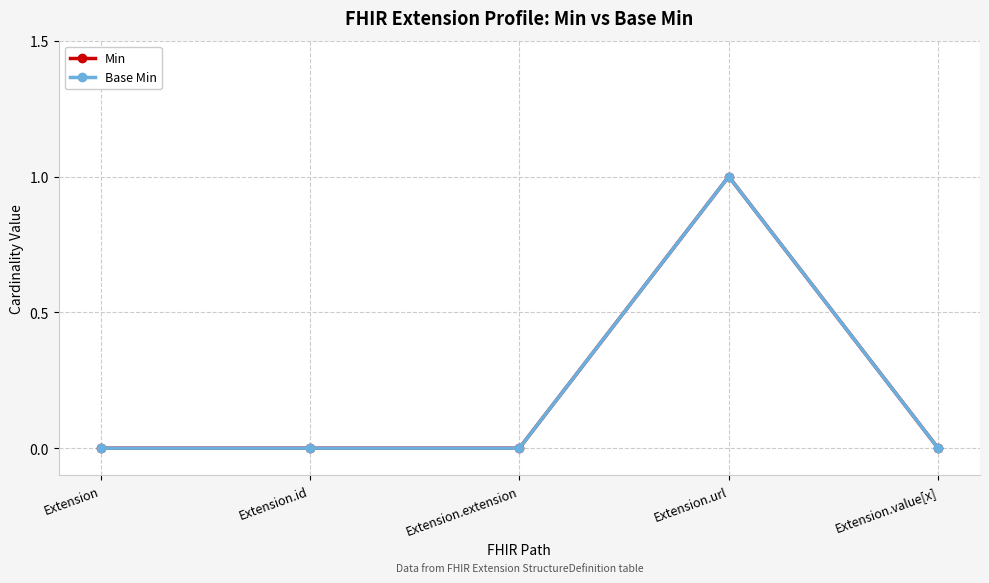

Does the chart display data point markers on the line(s)?

Yes